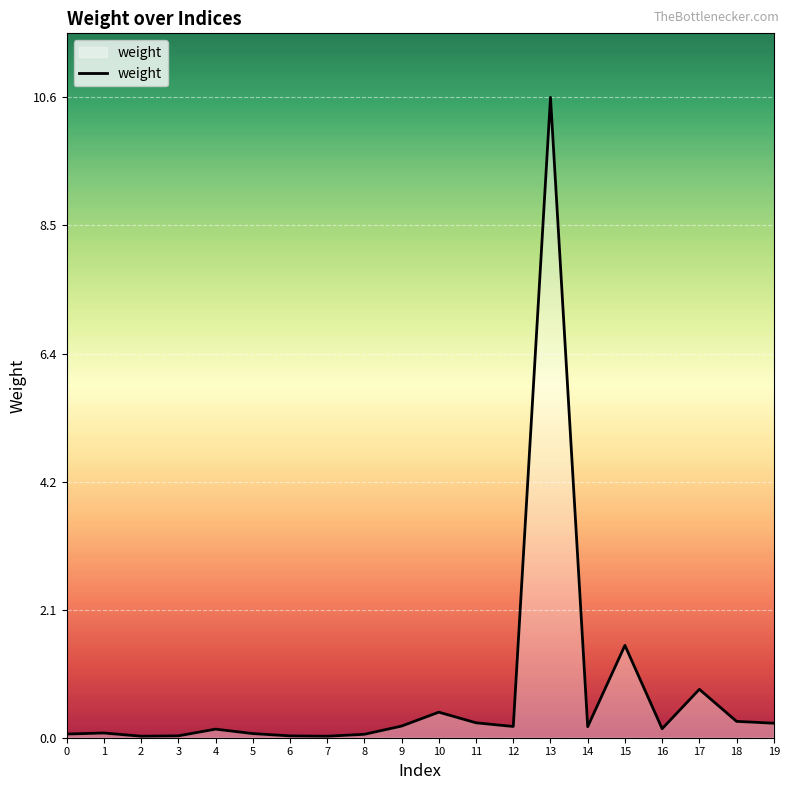

What is the greatest value displayed?

10.6